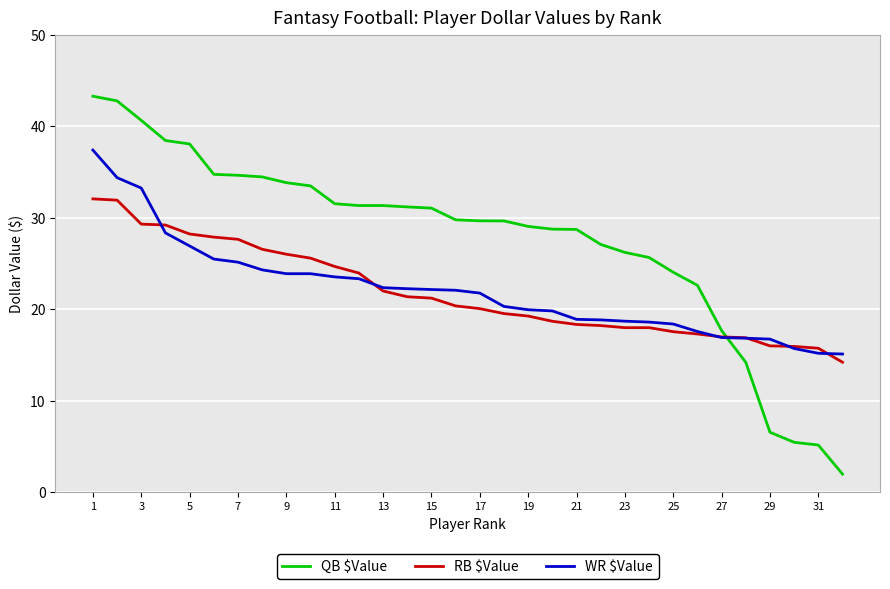

Which series has the largest total across all categories?

QB $Value